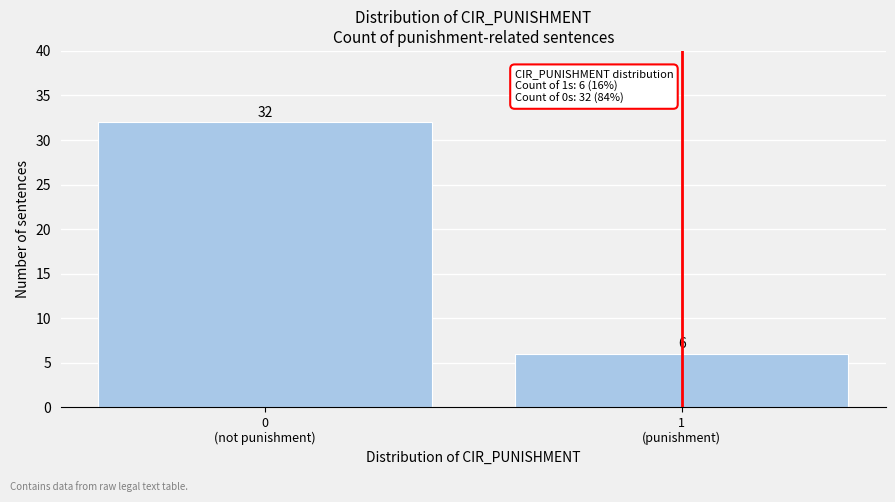

Reading left to right, transcribe all the data shown in this chart.

32	6